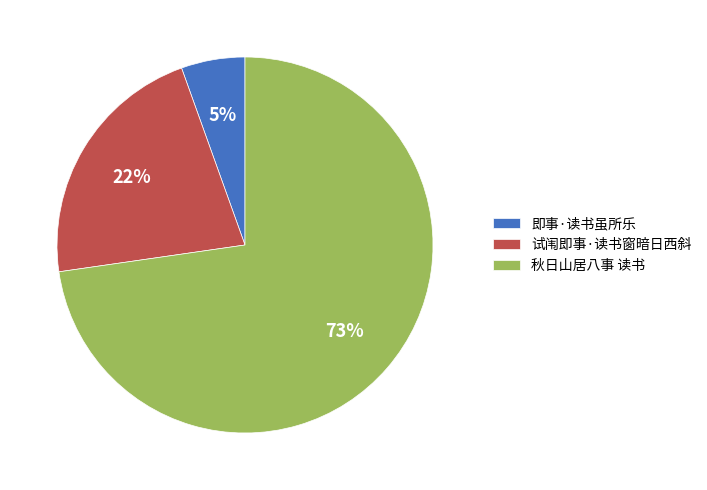

True or false: 试闱即事·读书窗暗日西斜 accounts for 22% of the total.

True